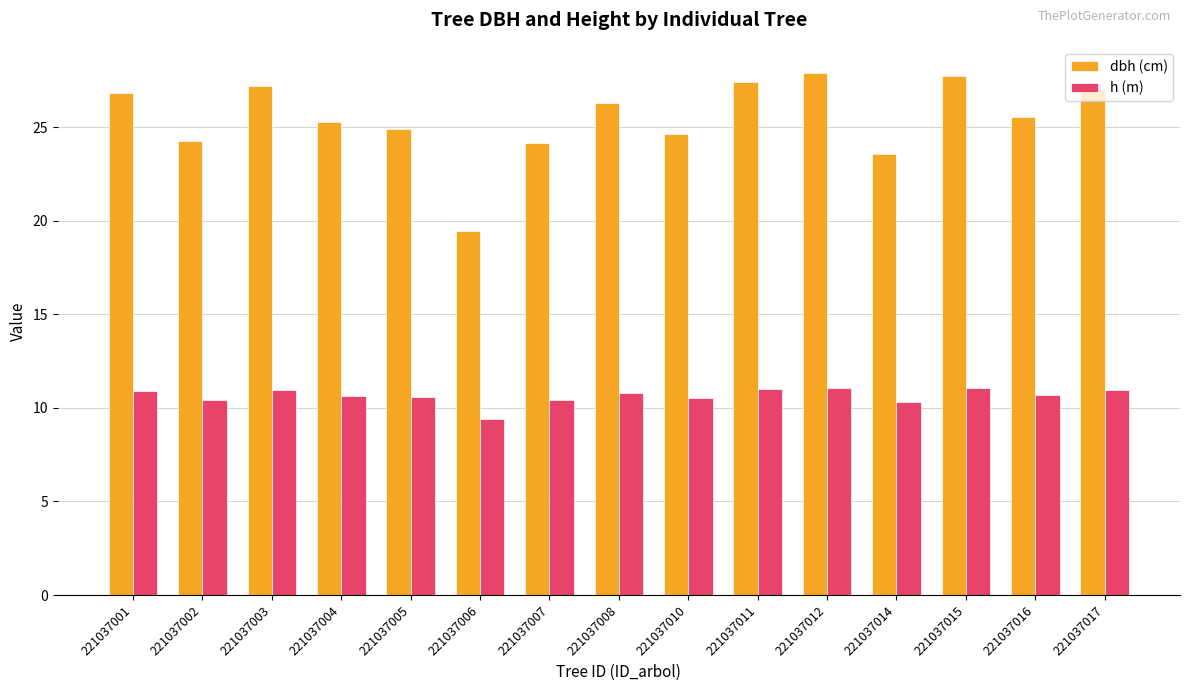

Rank the series at 221037012 from lowest to highest value.

h (m), dbh (cm)